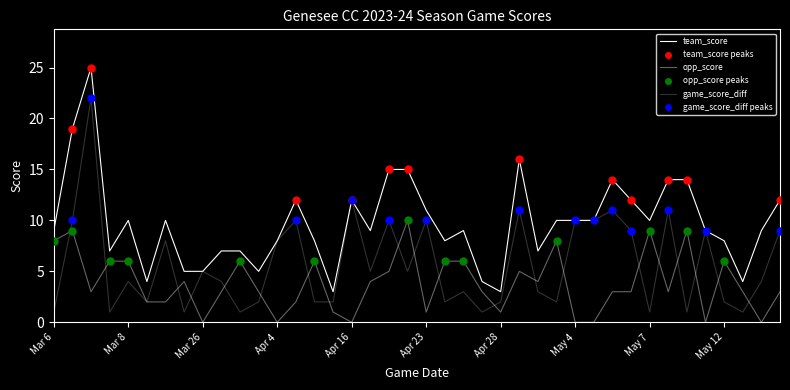

Is this an area chart (filled region under the line)?

No